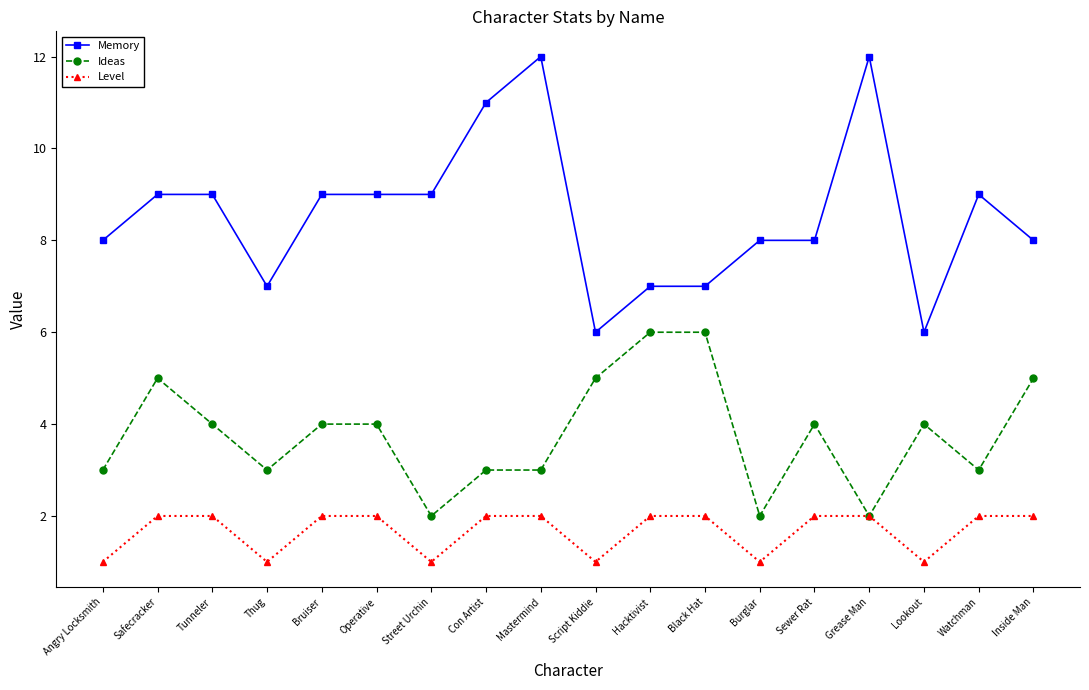

Count the Memory values in the range 7 to 9.

13